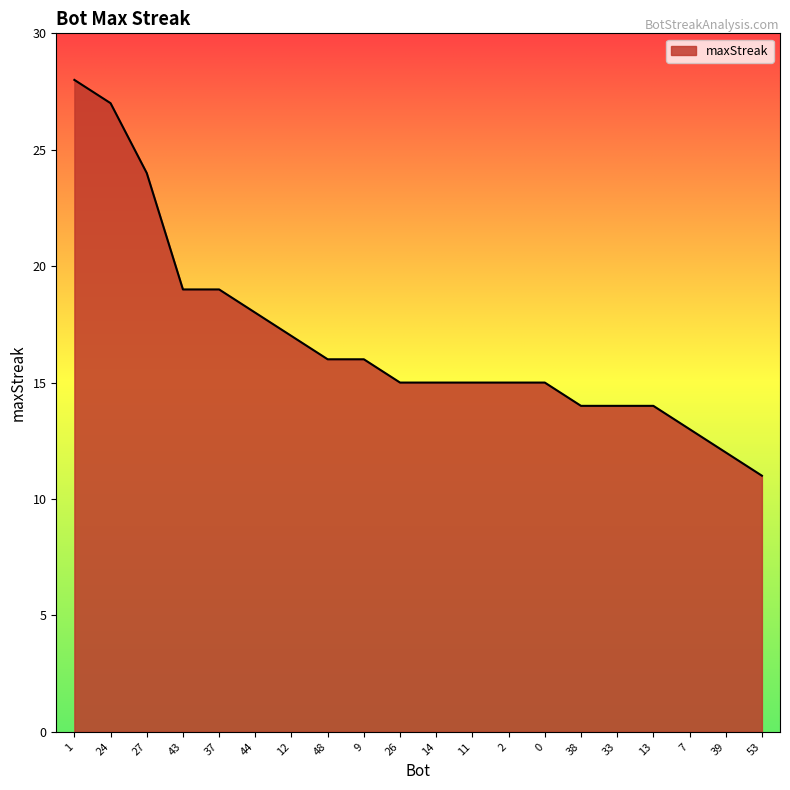

What is the smallest value displayed?

11